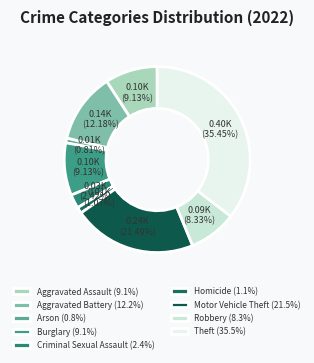

How many segments does this pie chart have?

9